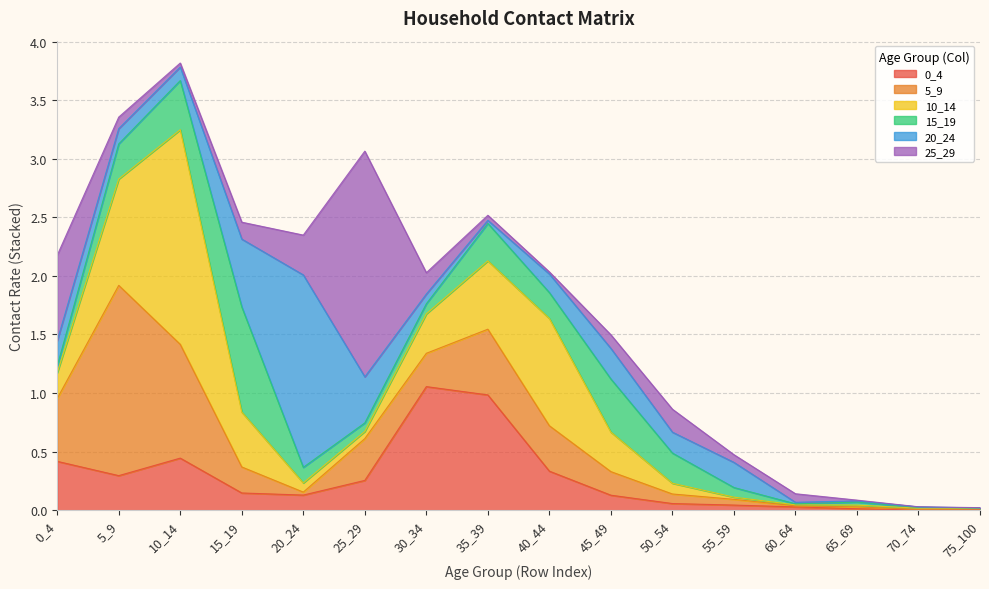

Rank the categories by 0_4 value from lowest to highest.

70_74, 75_100, 65_69, 60_64, 55_59, 50_54, 45_49, 20_24, 15_19, 25_29, 5_9, 40_44, 0_4, 10_14, 35_39, 30_34